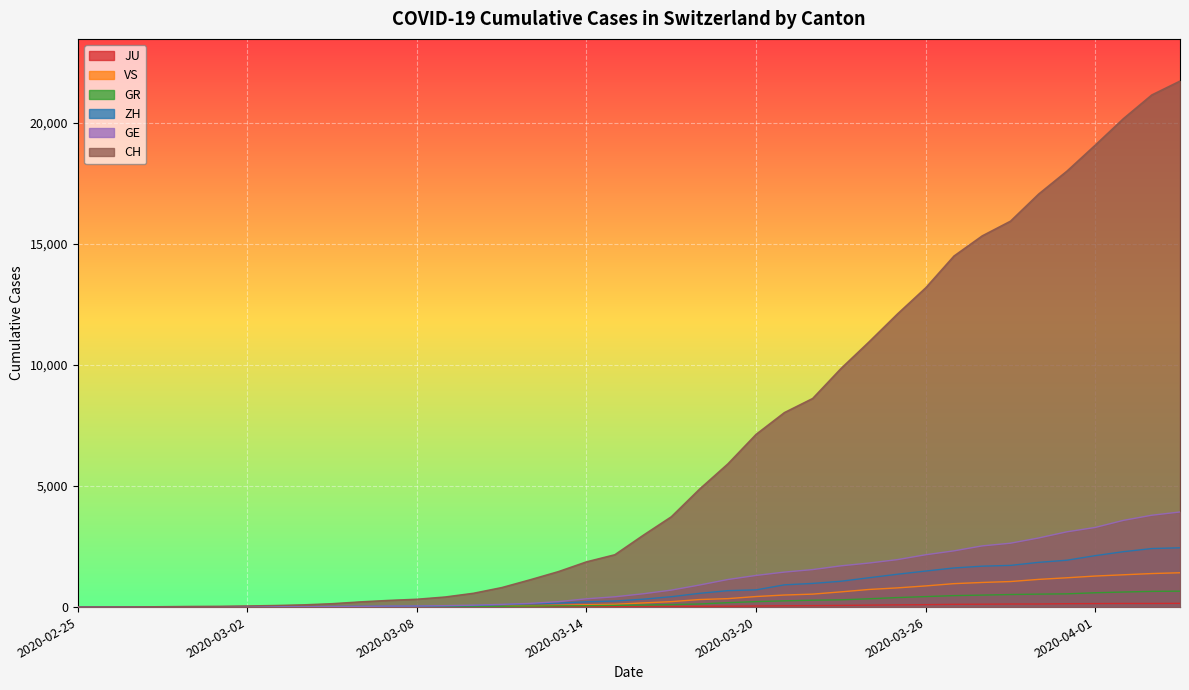

At which label does JU reach its peak?

2020-04-04